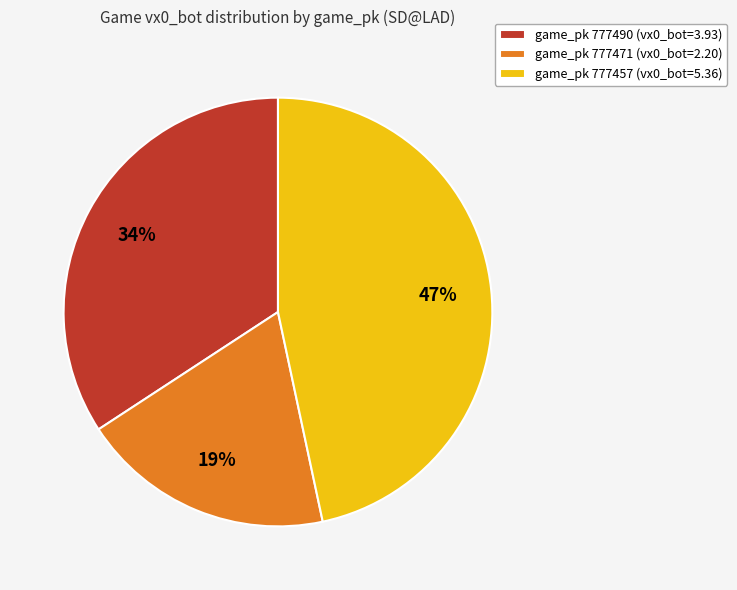

Which slice is the smallest?

game_pk 777471 (vx0_bot=2.20)